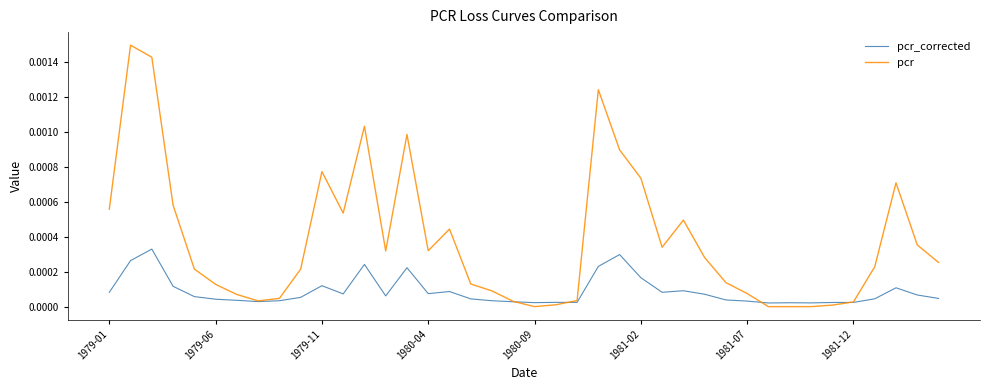

Rank the series by their average value, from lowest to highest.

pcr_corrected, pcr